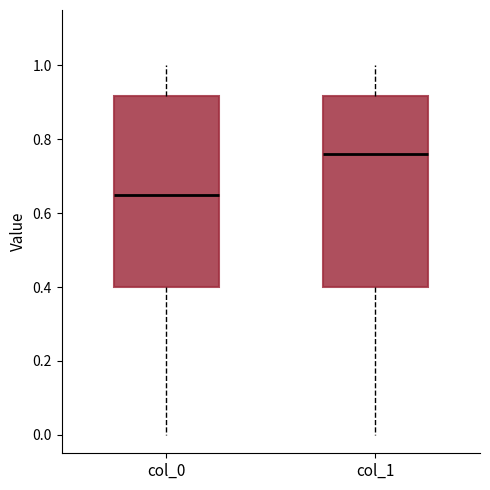

Which box's median line is the lowest?

col_0